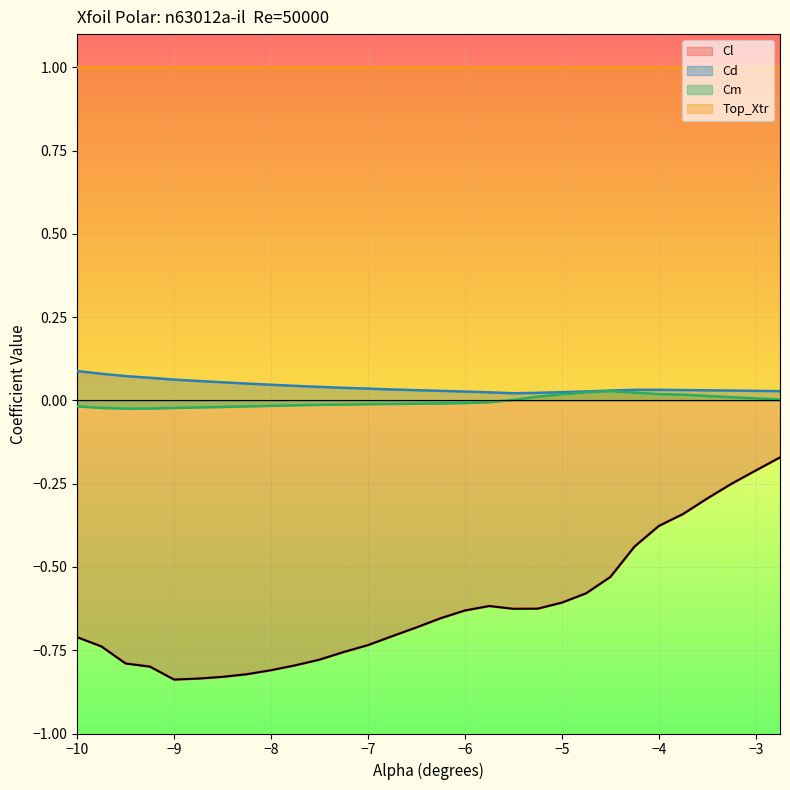

Reading left to right, transcribe all the data shown in this chart.

Cl: -0.7	-0.7	-0.8	-0.8	-0.8	-0.8	-0.8	-0.8	-0.8	-0.8	-0.8	-0.8	-0.7	-0.7	-0.7	-0.7	-0.6	-0.6	-0.6	-0.6	-0.6	-0.6	-0.5	-0.4	-0.4	-0.3	-0.3	-0.3	-0.2	-0.2
Cd: 0.1	0.1	0.1	0.1	0.1	0.1	0.1	0.1	0.0	0.0	0.0	0.0	0.0	0.0	0.0	0.0	0.0	0.0	0.0	0.0	0.0	0.0	0.0	0.0	0.0	0.0	0.0	0.0	0.0	0.0
Cm: -0.0	-0.0	-0.0	-0.0	-0.0	-0.0	-0.0	-0.0	-0.0	-0.0	-0.0	-0.0	-0.0	-0.0	-0.0	-0.0	-0.0	-0.0	0.0	0.0	0.0	0.0	0.0	0.0	0.0	0.0	0.0	0.0	0.0	0.0